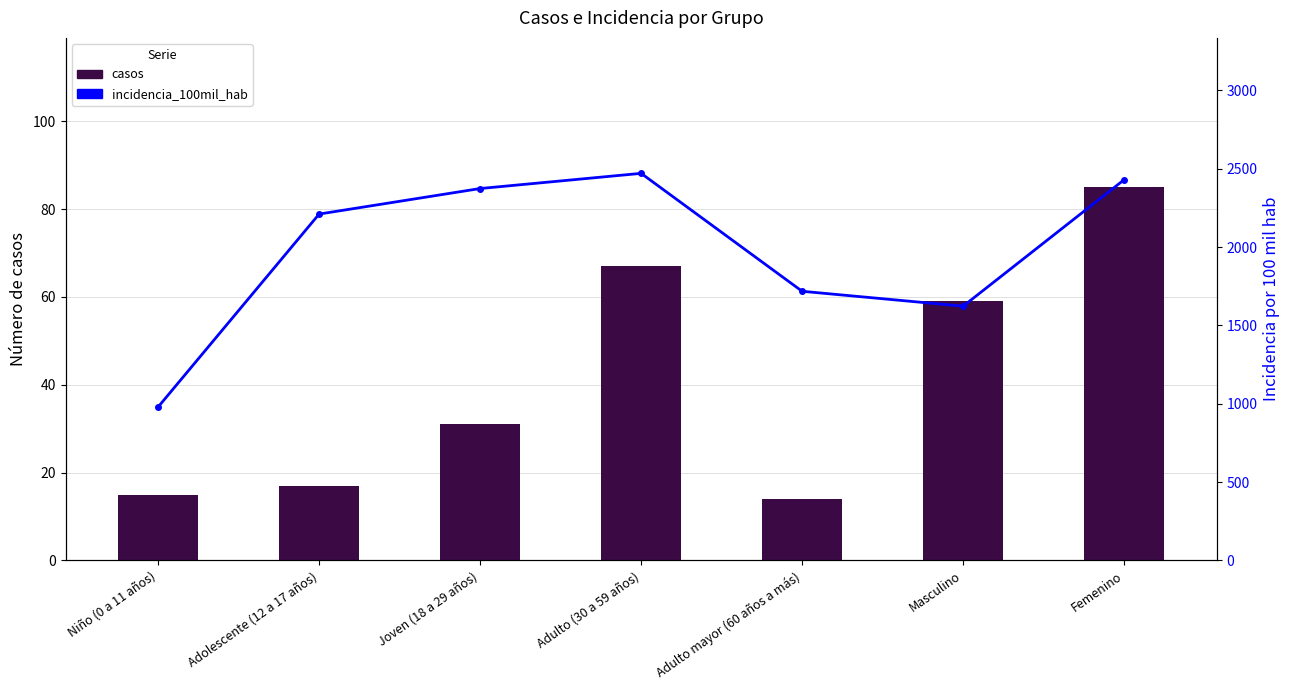

What is the label of the 3rd bar from the left?

Joven (18 a 29 años)